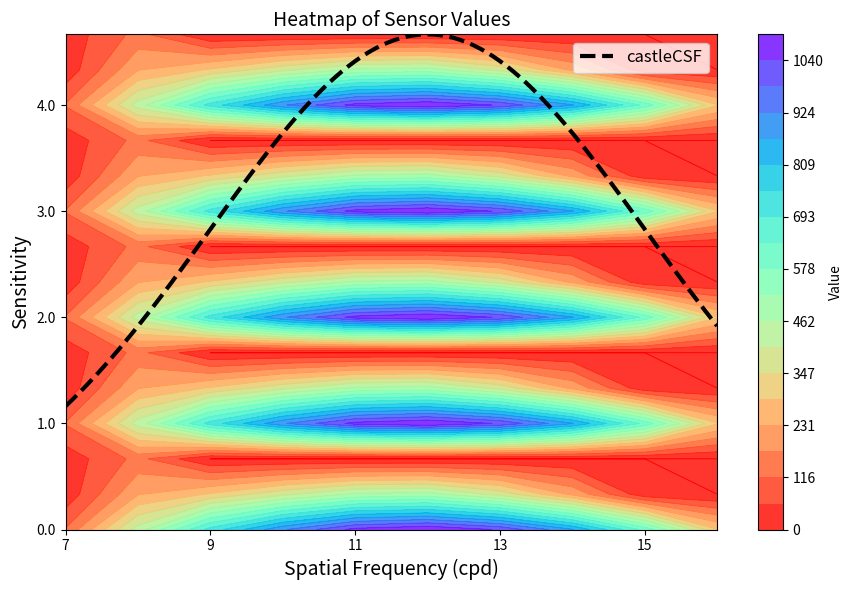

True or false: 1.2 has a value of 0.0 at 15.

True